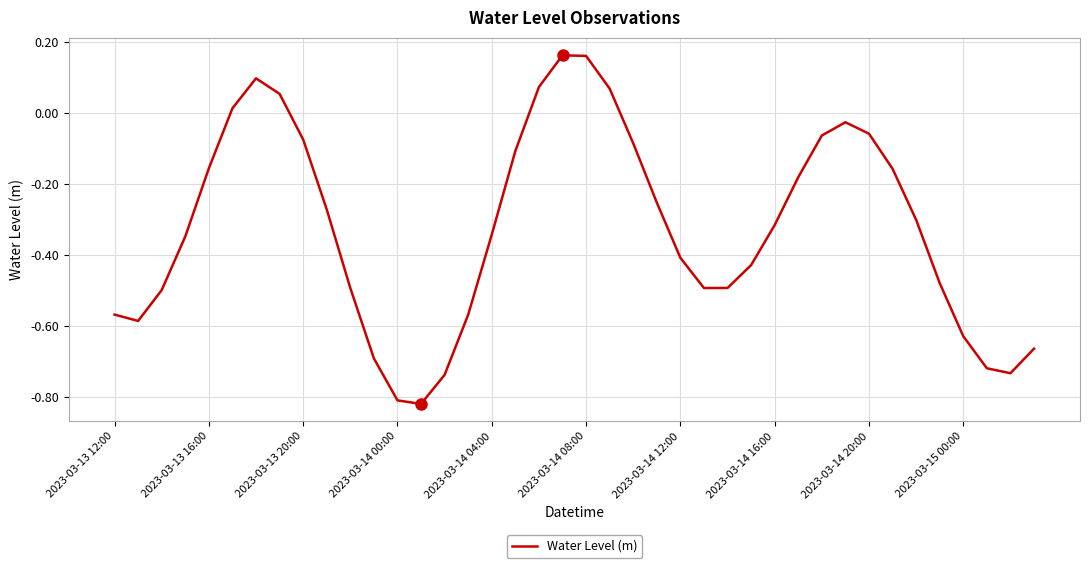

Is this an area chart (filled region under the line)?

No